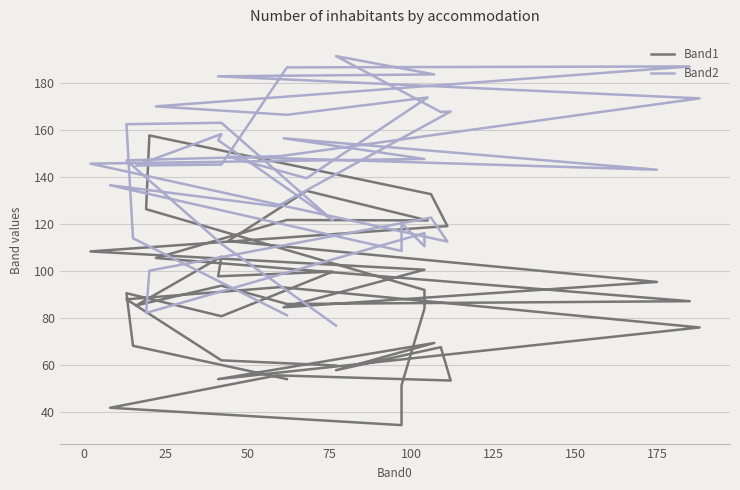

What is the sum of all Band2 values?

5696.0